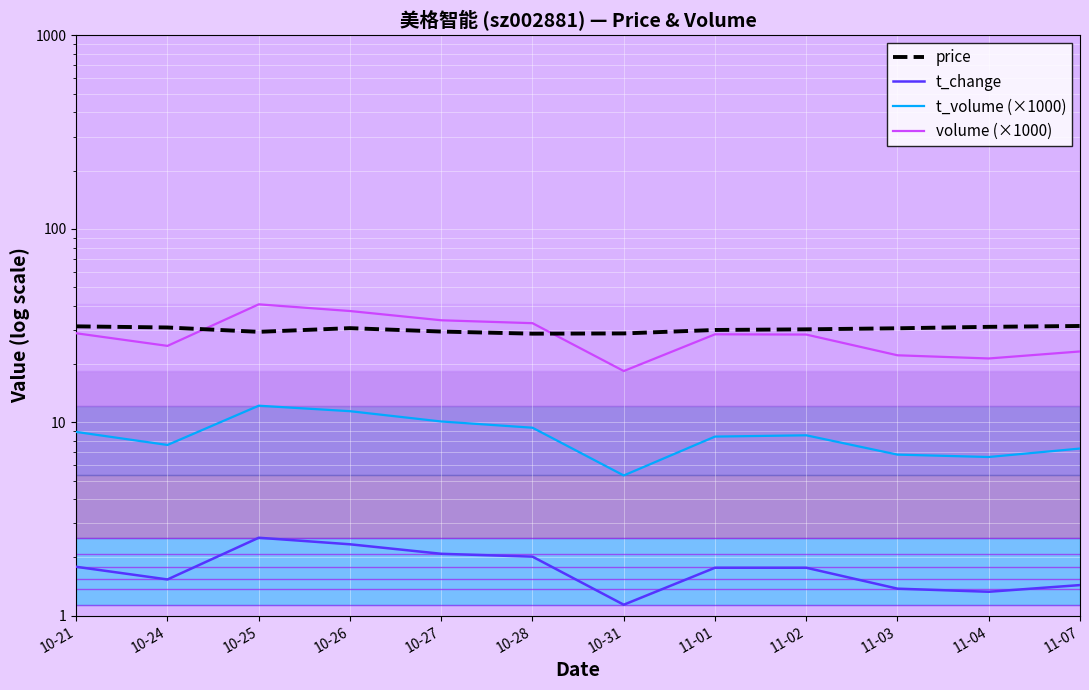

True or false: price has a value of 30.6 at 11-03.

True